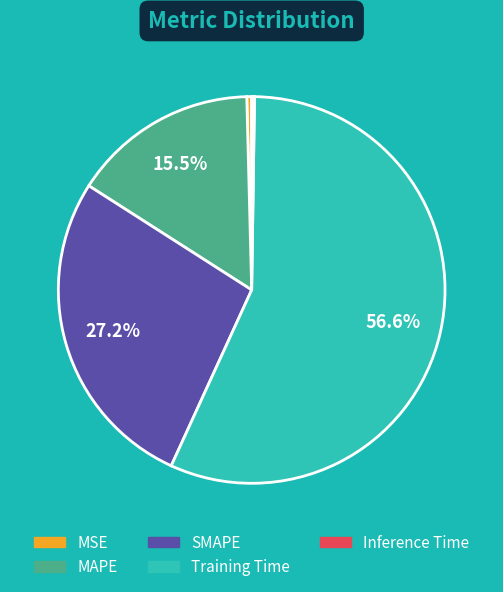

Do SMAPE and MAPE together represent more than half of the pie?

No